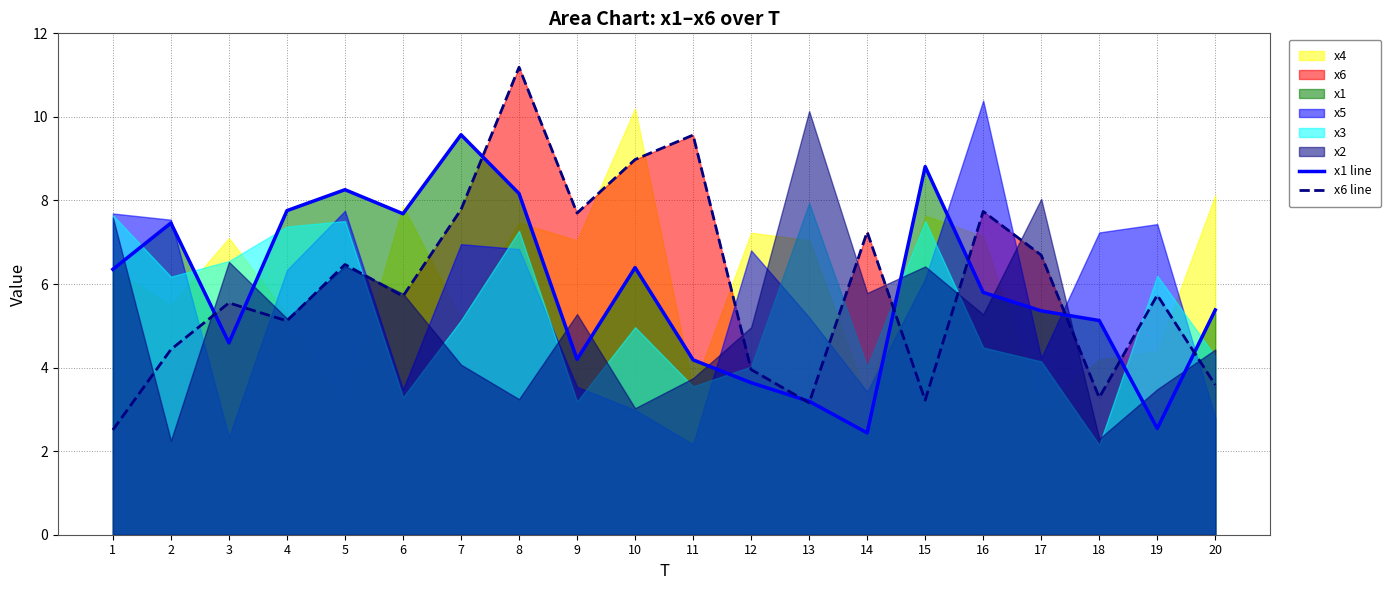

Is it true that x1 line equals 4.6 at 3?

True